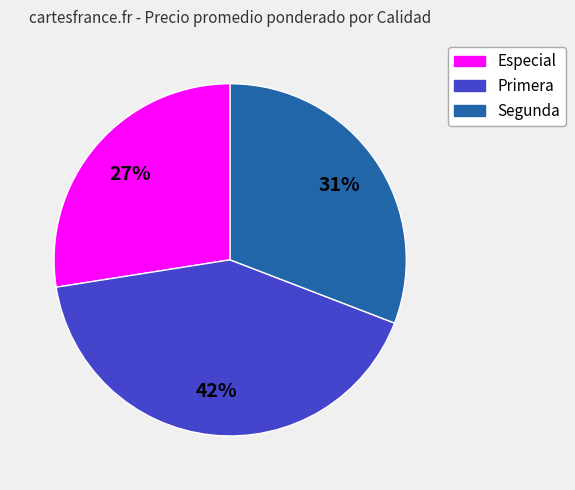

Which slice is the smallest?

Especial